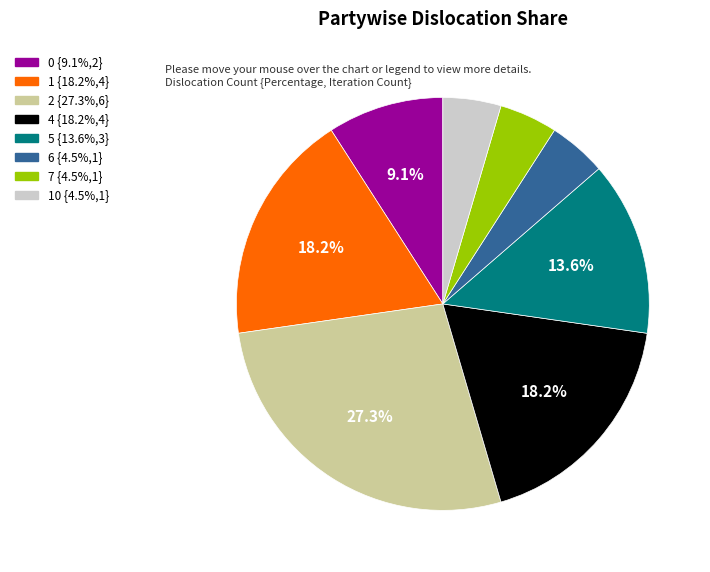

Does any single category account for the majority?

No